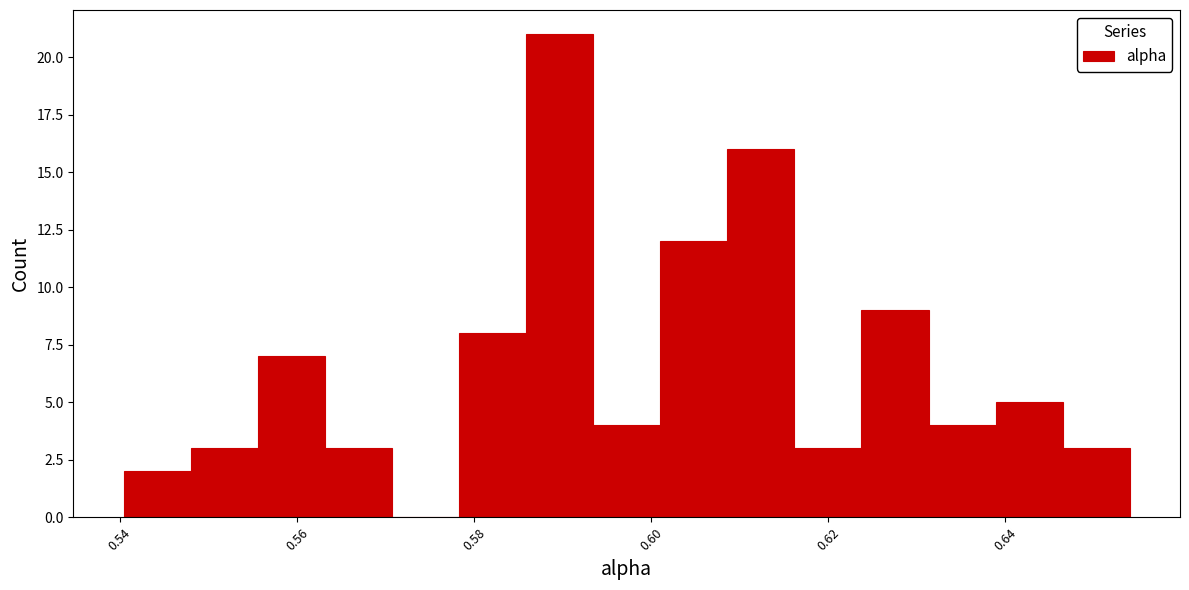

Around what value on the x-axis is the tallest bar? Give the approximate position of its centre, as read against the axis.

0.590